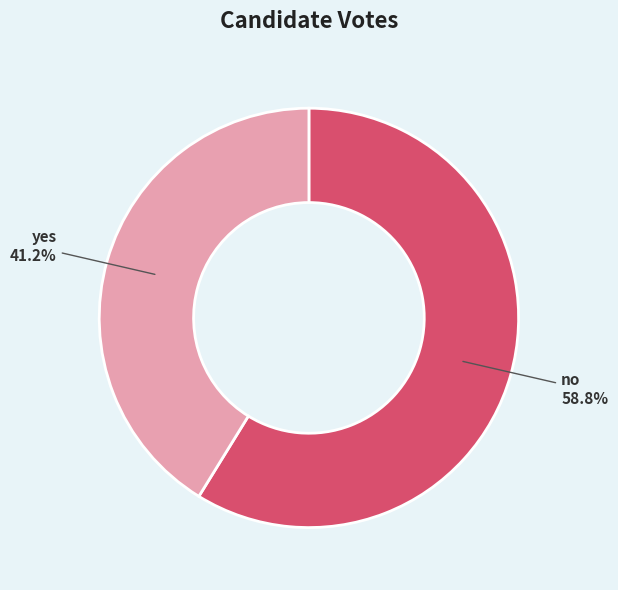

True or false: yes accounts for 35% of the total.

False